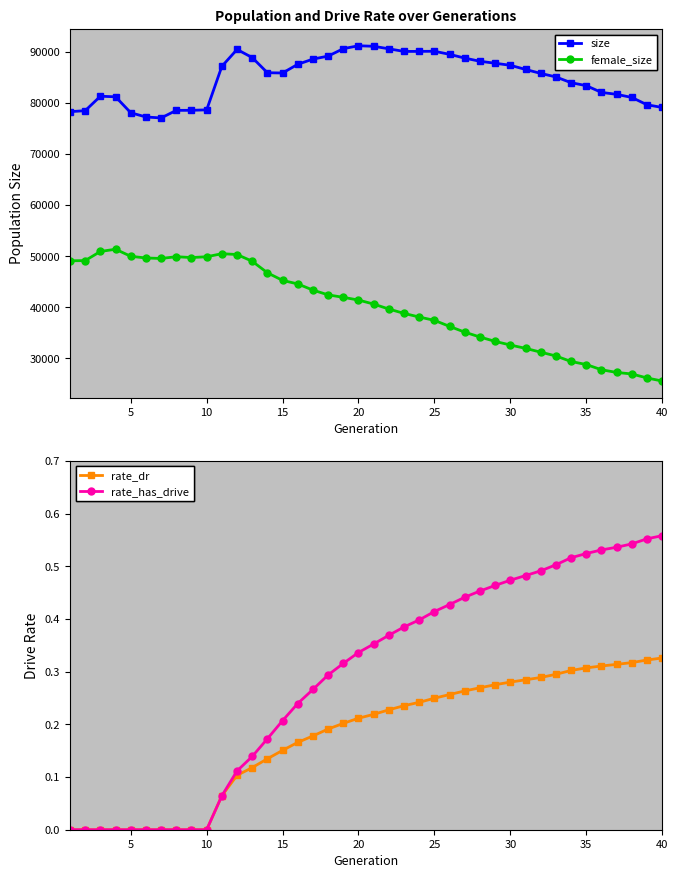

What is the highest value of the size series?

91208